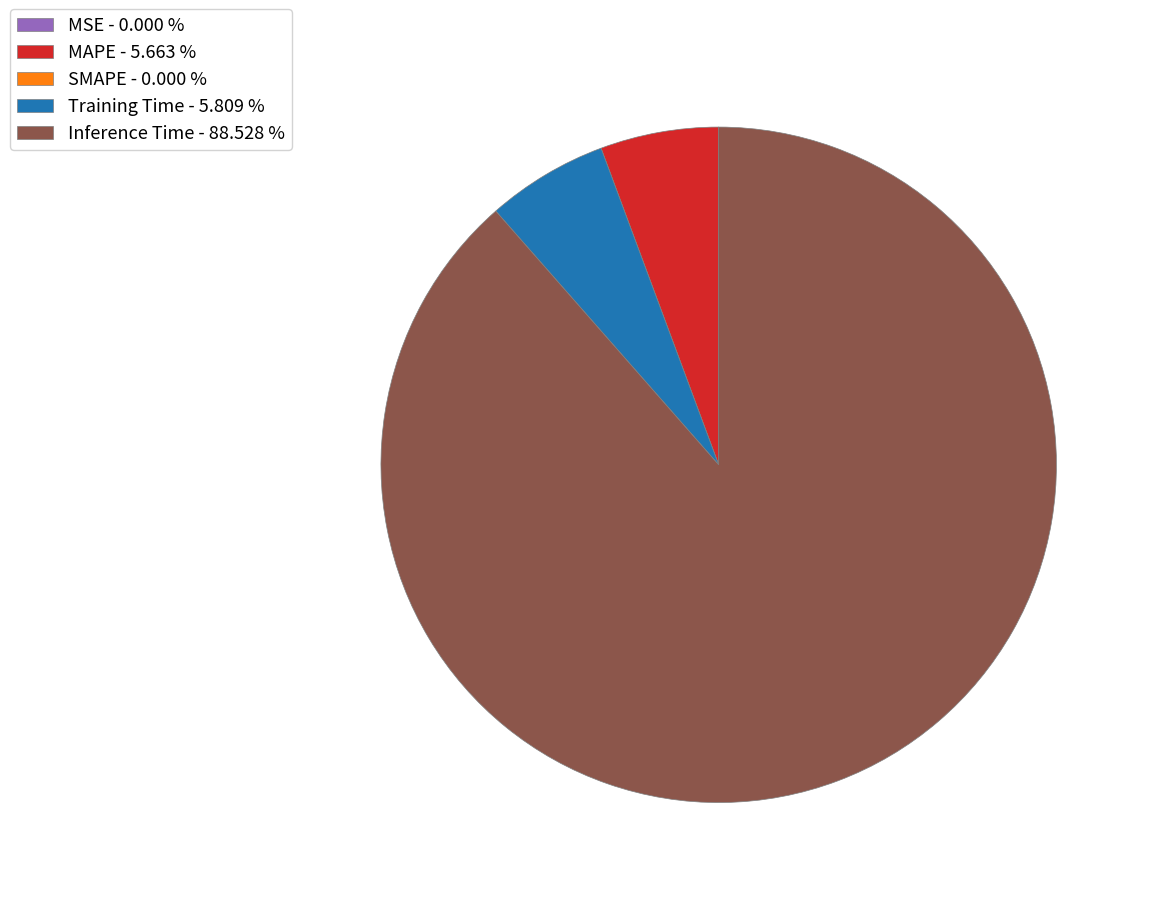

Is there a majority slice in this chart?

Yes